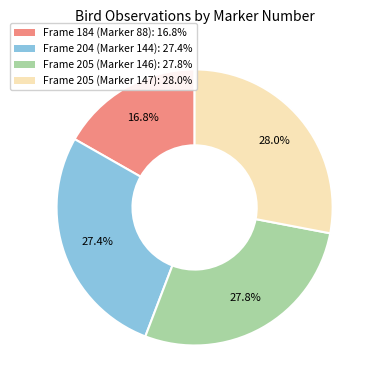

Combined, what portion of the pie is Frame 184 (Marker 88) and Frame 204 (Marker 144)?

44.2%